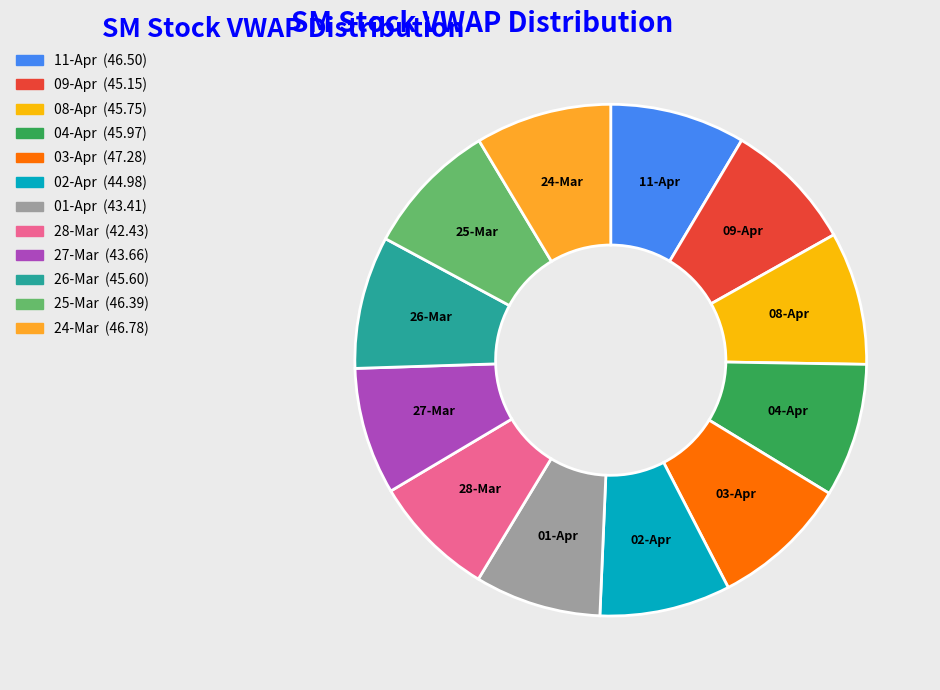

Count the number of slices in the pie.

12